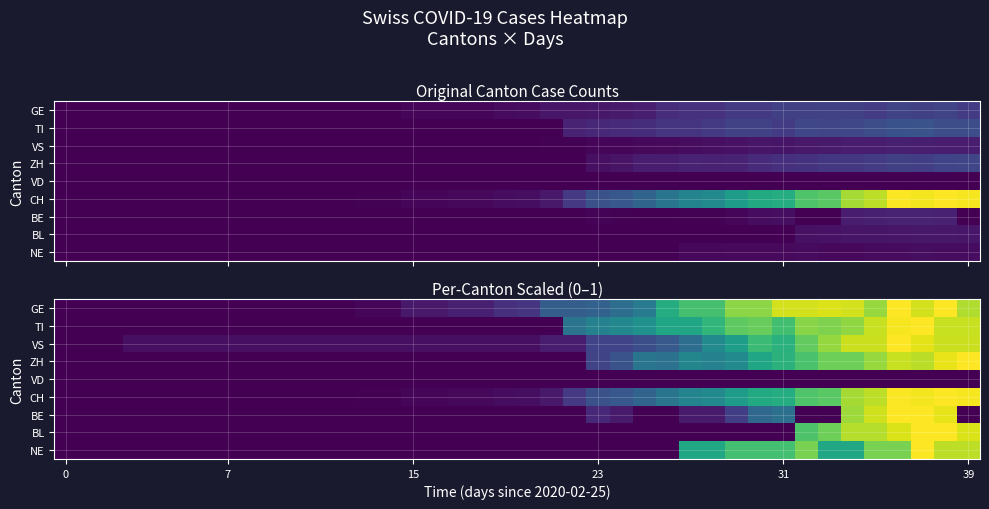

How many data points does each series have?

40